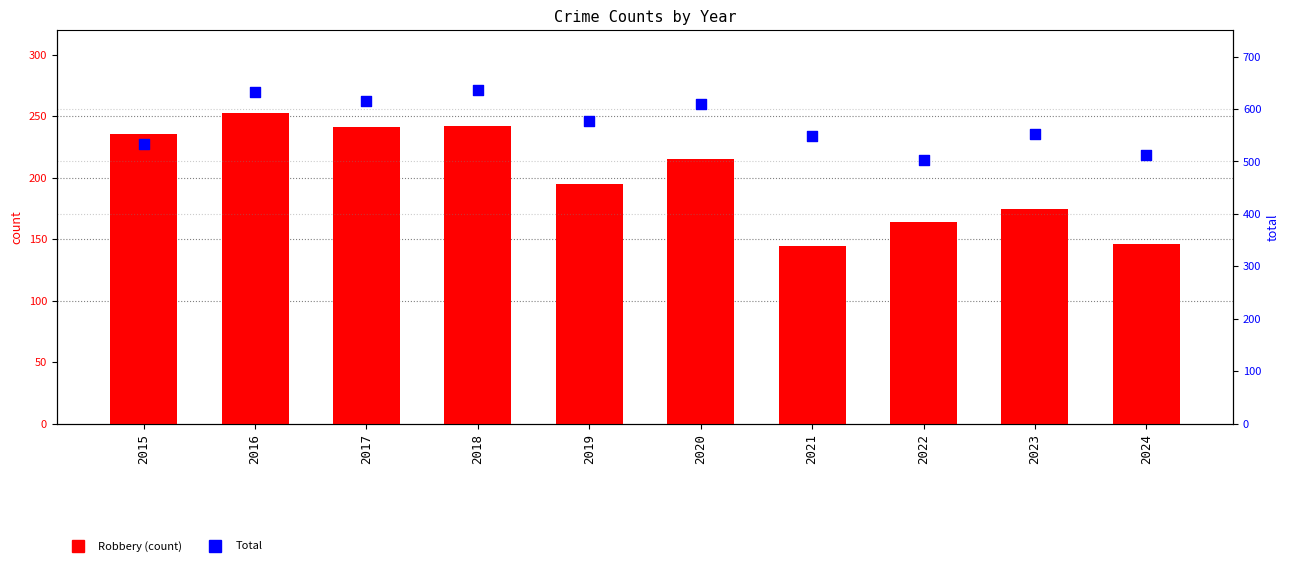

At how many categories does at least one series exceed 409?

10